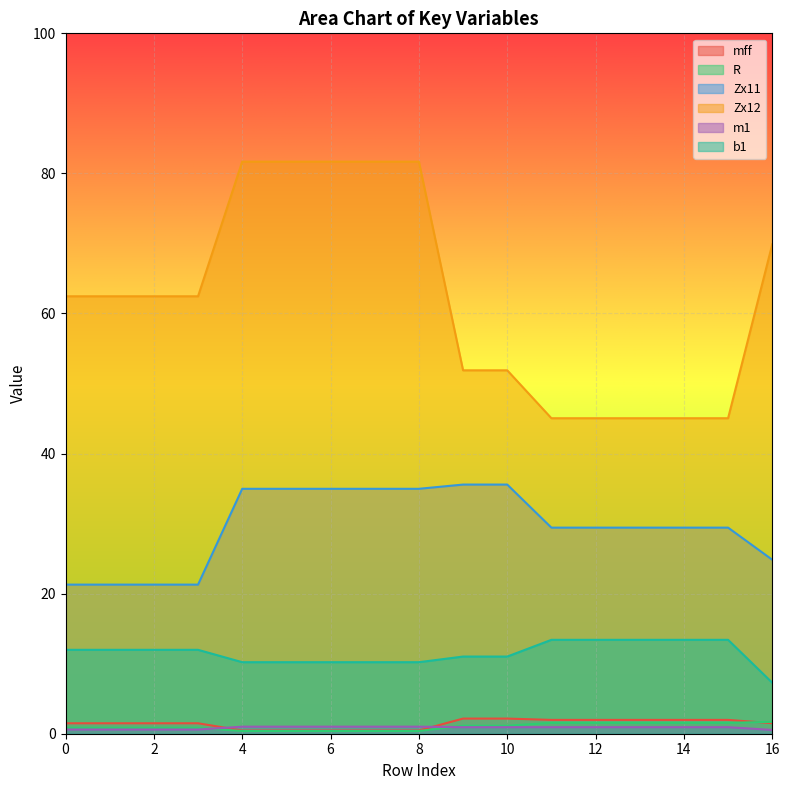

What is the value of the Zx11 point at the 1st from the left?

21.3